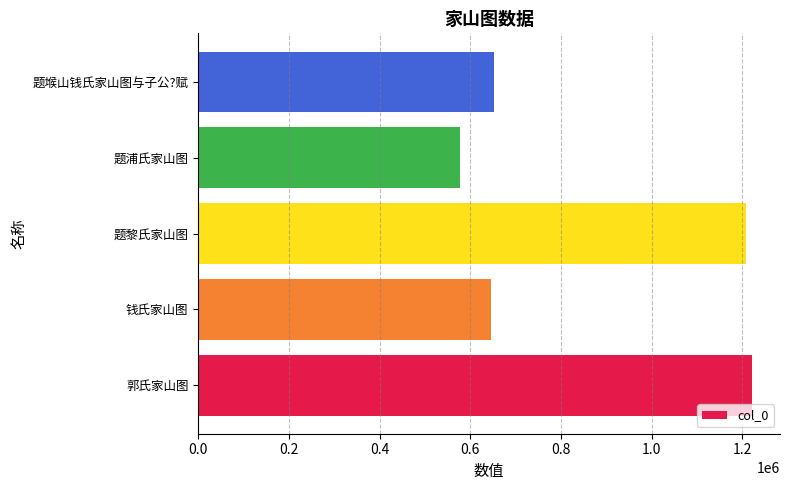

Reading top to bottom, extract all data points from this chart.

题堠山钱氏家山图与子公?赋=652767	题浦氏家山图=577259	题黎氏家山图=1208215	钱氏家山图=644705	郭氏家山图=1221942